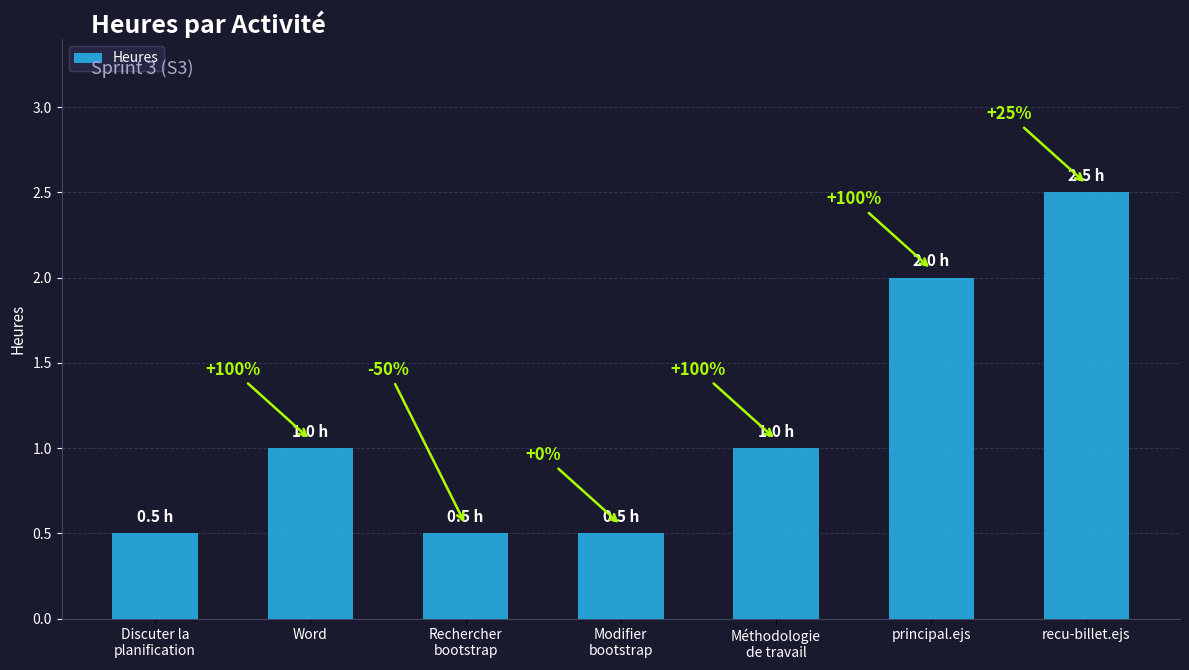

How many values are between 0 and 2?

6